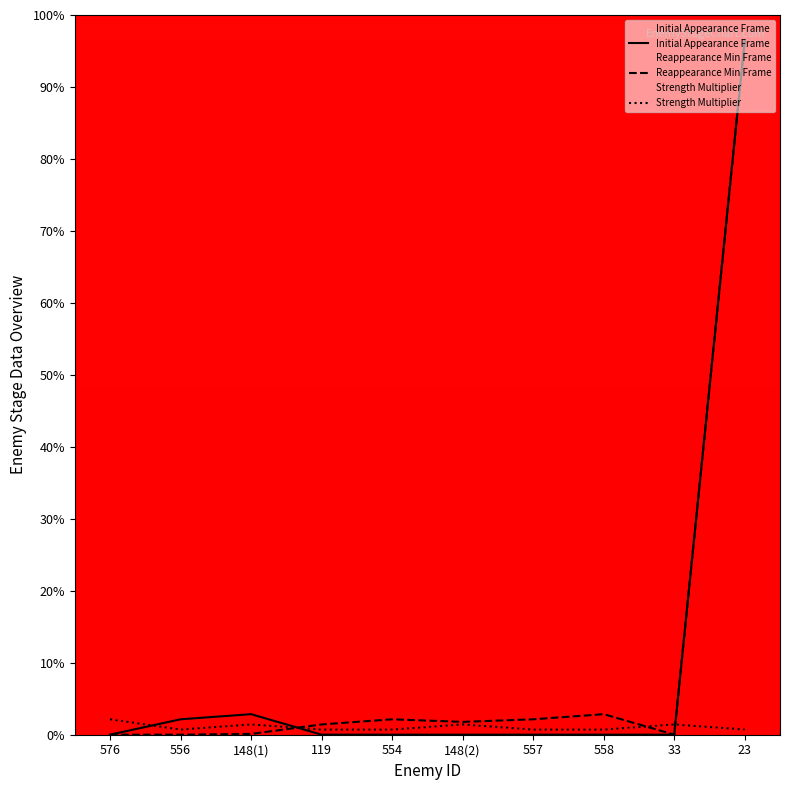

How many intersections are there between Initial Appearance Frame and Strength Multiplier?

3